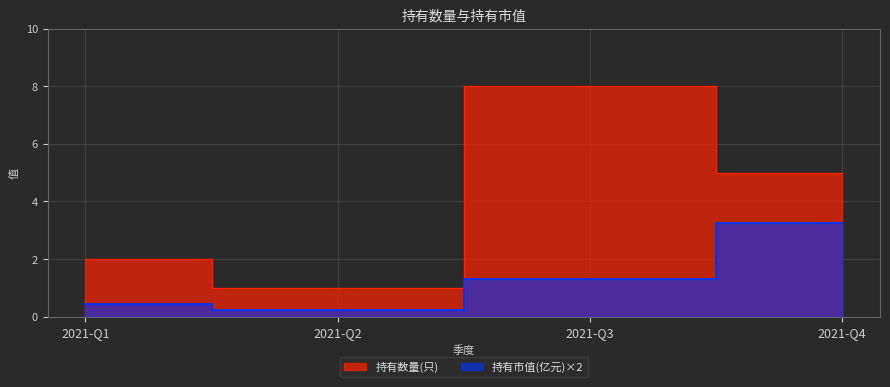

Which series changed the most between 2021-Q3 and 2021-Q1?

持有数量(只)